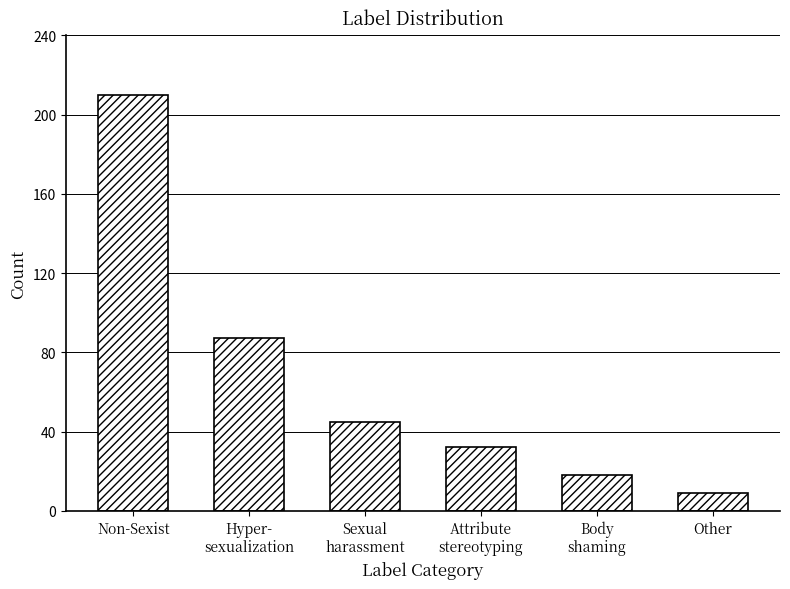

Is it true that the value at Other is 9?

True